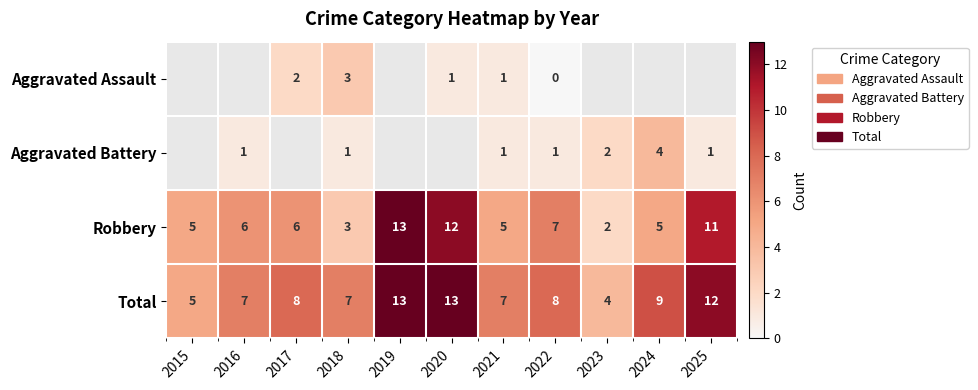

The value of Aggravated Battery at 2021 is 0.5. True or false?

False